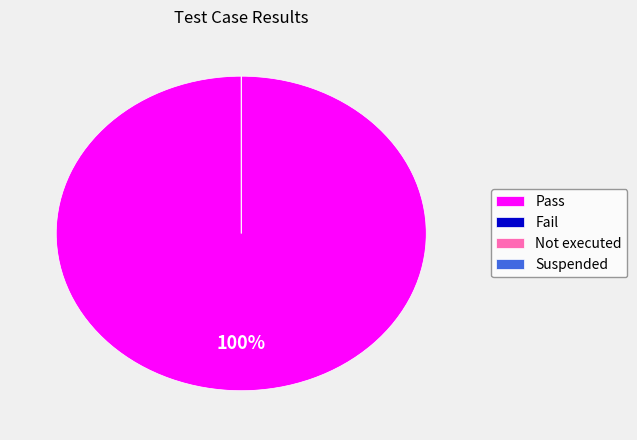

To the nearest percent, what is the difference between the largest and smallest slice percentages?

100%